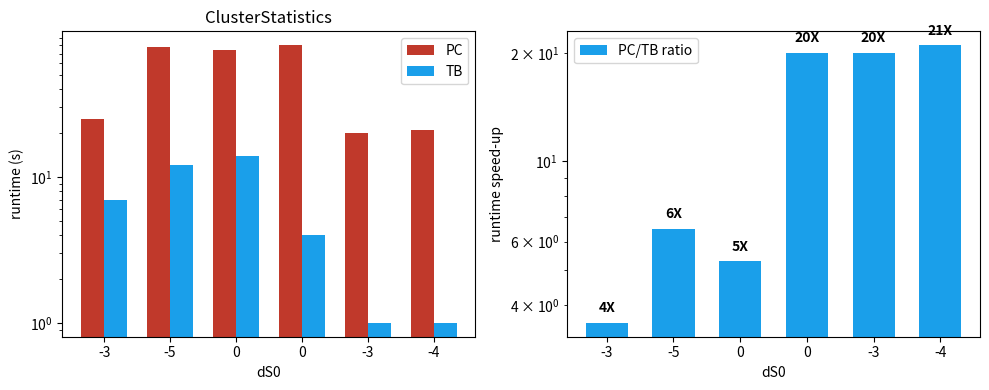

Reading left to right, extract all data points from this chart.

PC: 25.0	78.0	74.0	80.0	20.0	21.0
TB: 7.0	12.0	14.0	4.0	1.0	1.0
PC/TB ratio: 3.6	6.5	5.3	20.0	20.0	21.0